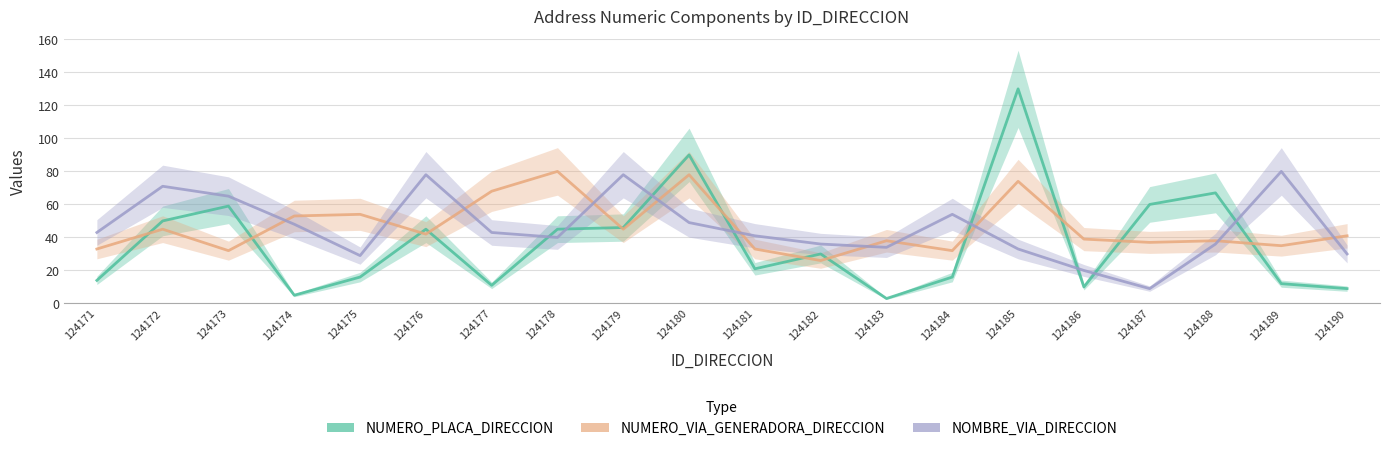

Rank the series at 124173 from highest to lowest value.

NOMBRE_VIA_DIRECCION, NUMERO_PLACA_DIRECCION, NUMERO_VIA_GENERADORA_DIRECCION